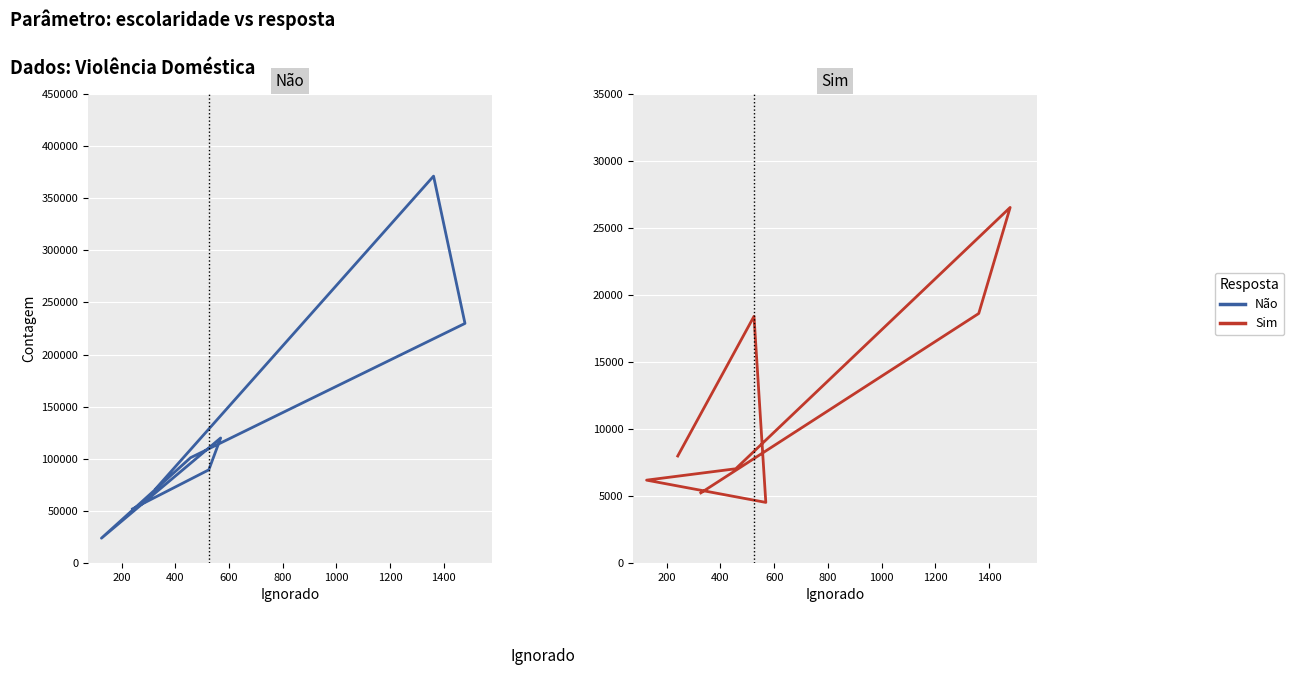

How many values in the Não series exceed 101048?

3